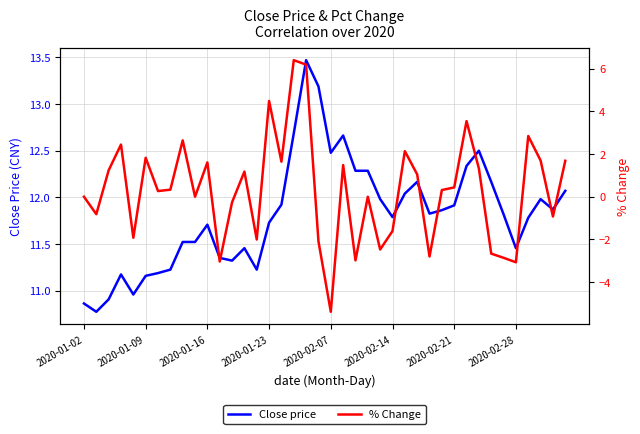

What is the highest value of the % Change series?

6.4